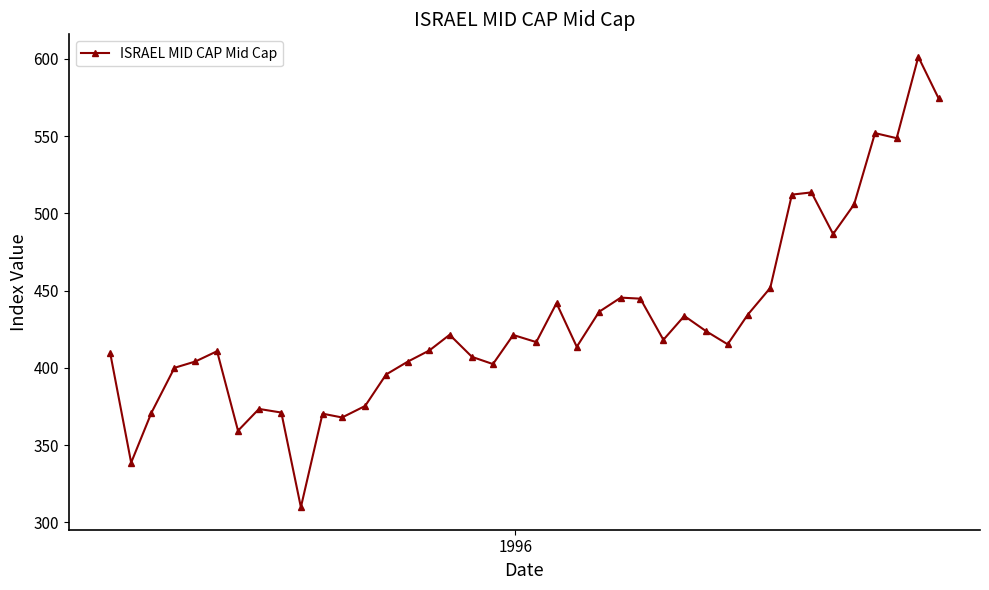

True or false: there are more than 2 points higher than both neighbors.

True